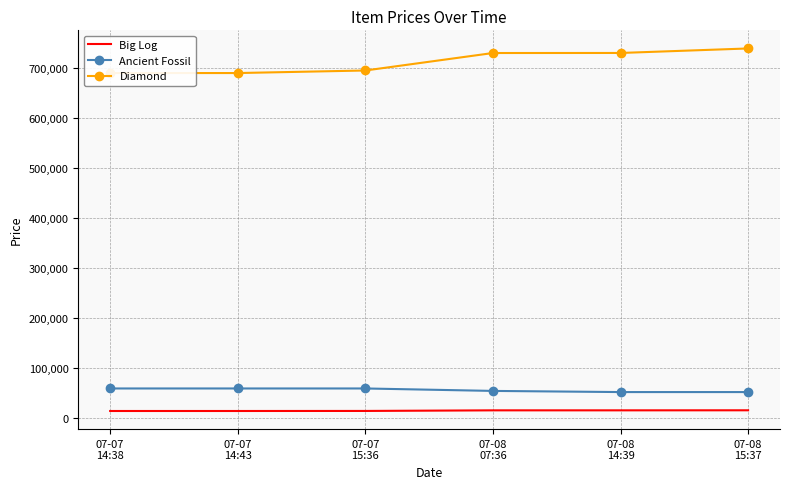

What is the difference between the maximum and minimum values in the Big Log series?

1400